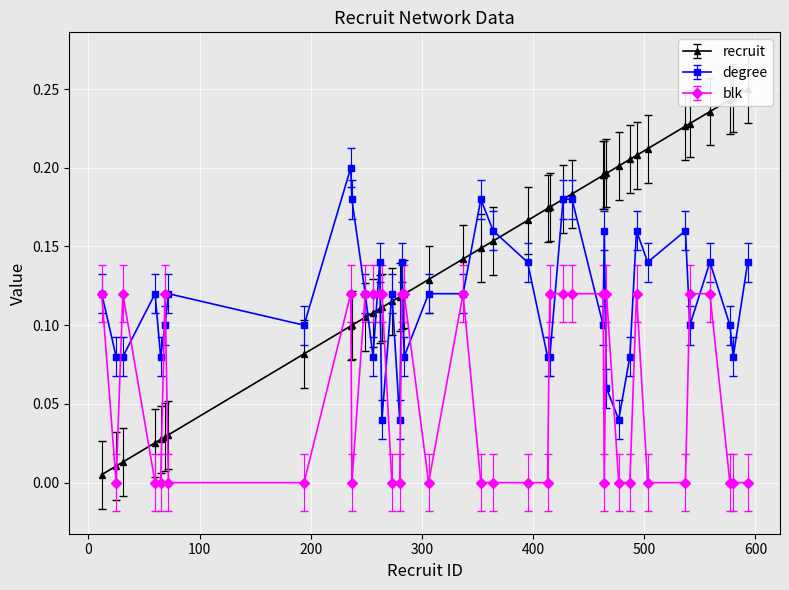

At which category is the sum across all series the highest?

559